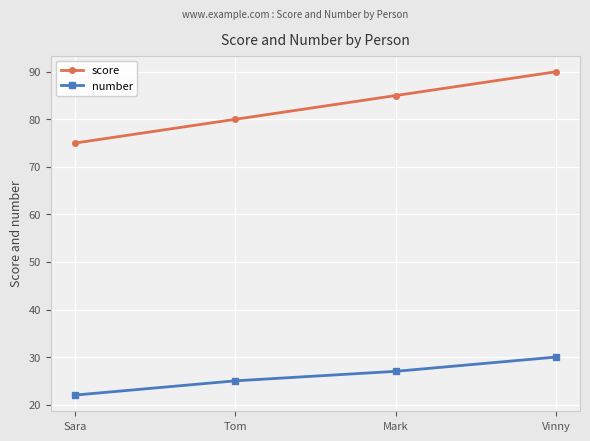

At which label is score closest to 82?

Tom